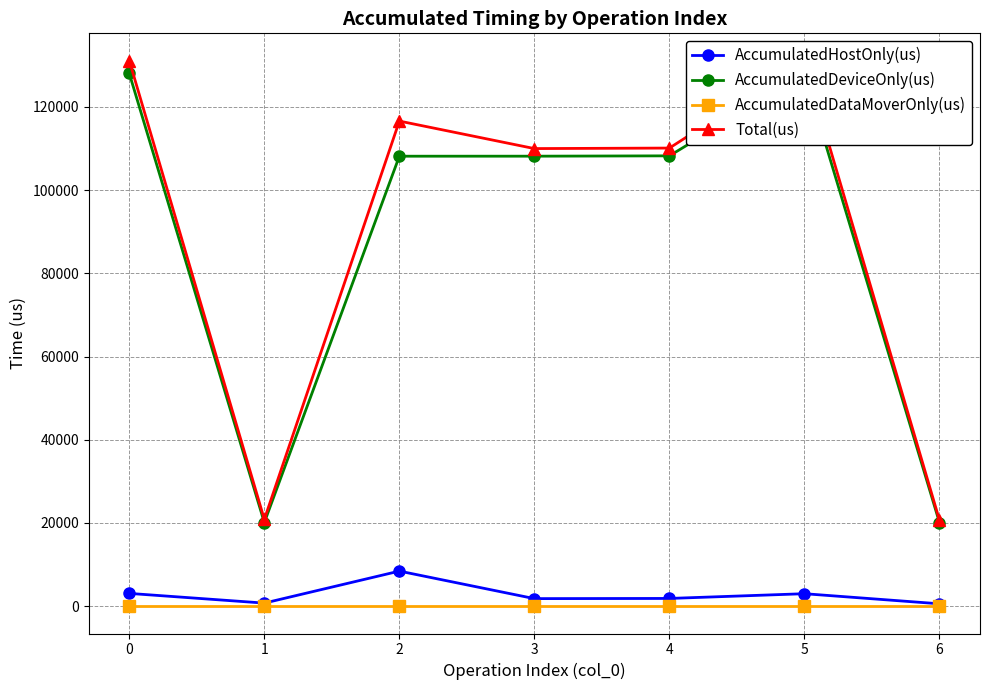

How many data points does each series have?

7